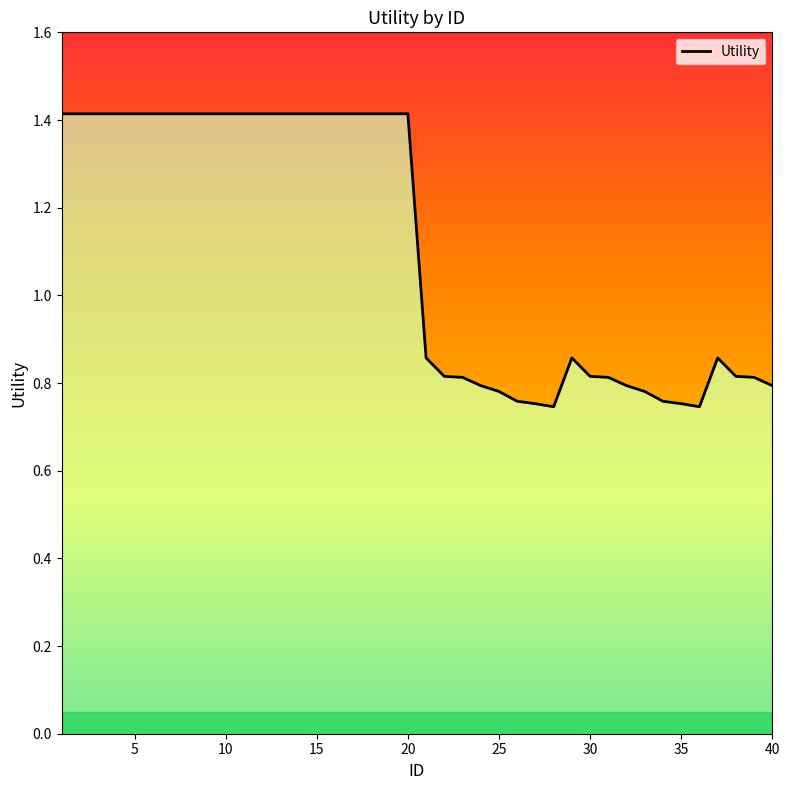

Where does the data first go above 1?

1